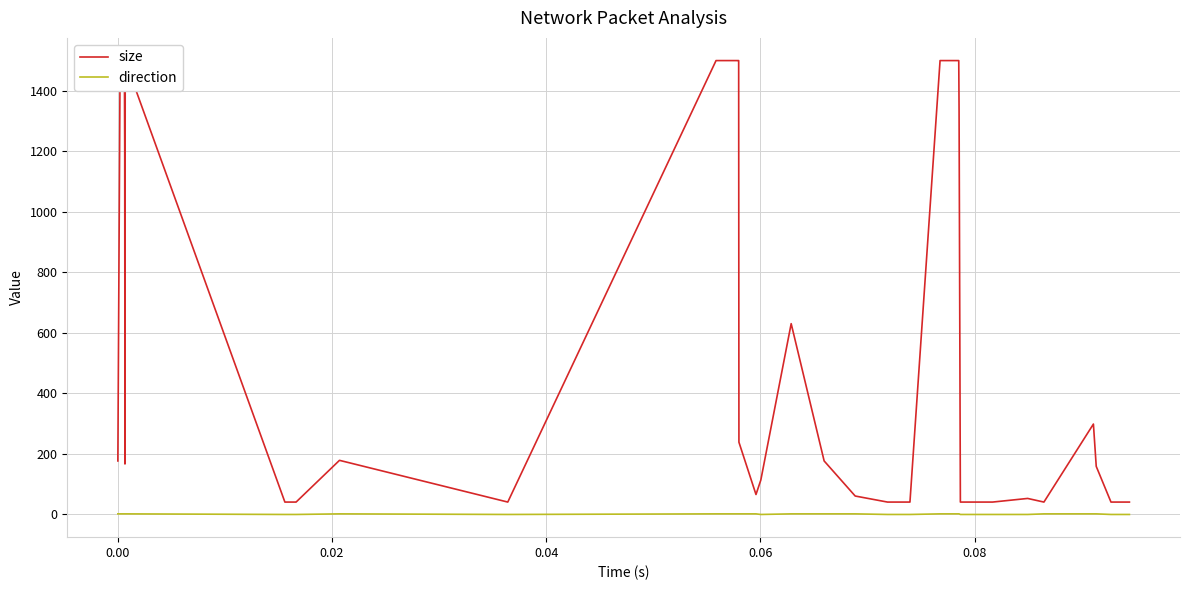

Is it true that size equals 71 at 25?

False